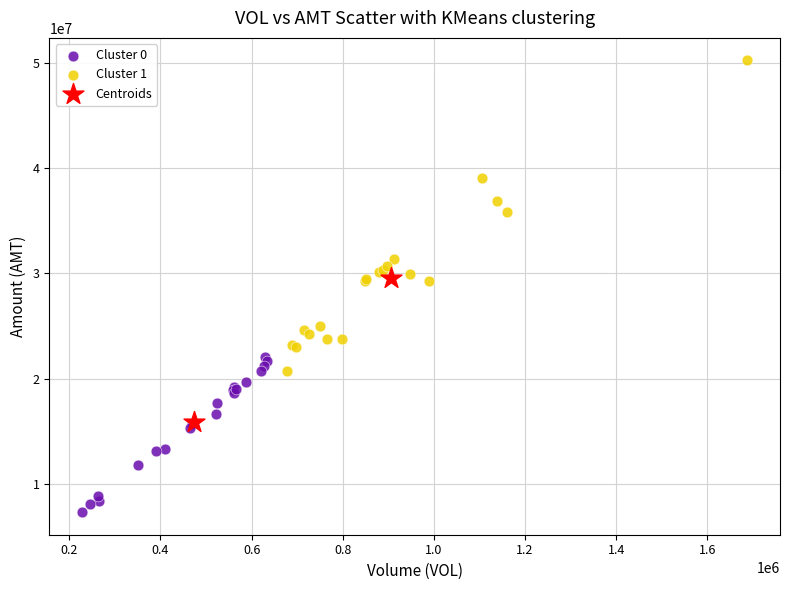

What are all the series names shown in the legend?

Cluster 0, Cluster 1, Centroids